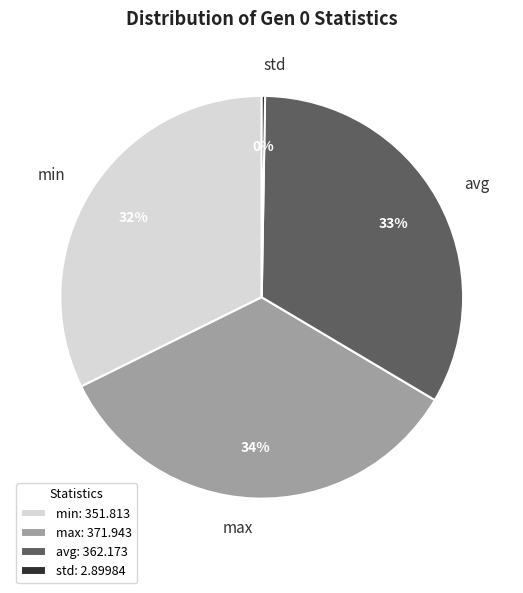

The max slice represents 21% of the pie. True or false?

False